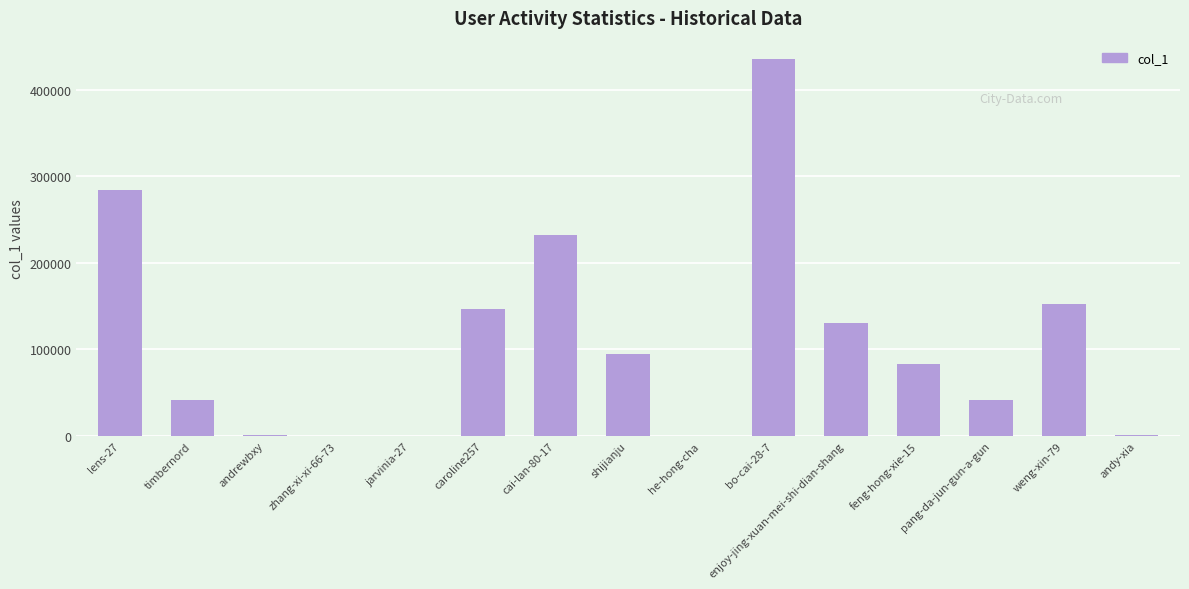

Are the bars grouped side by side (vs. stacked)?

No